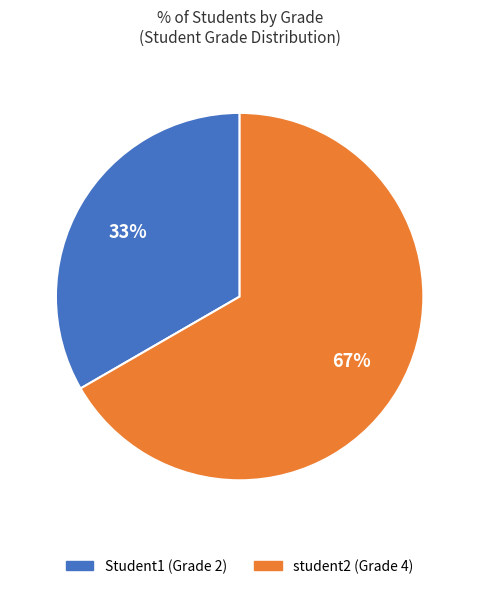

Is there any slice that represents more than half of the pie?

Yes